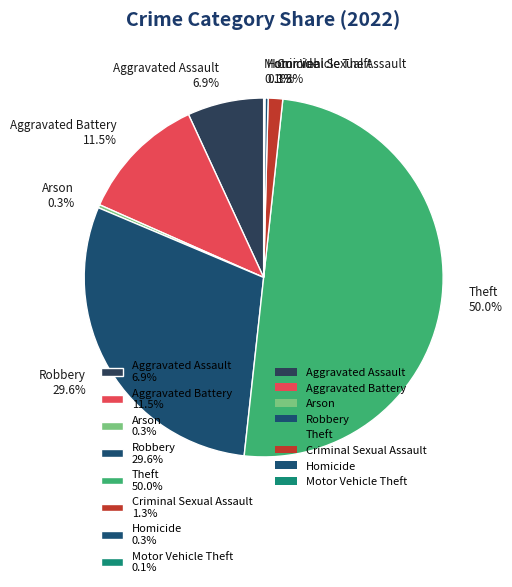

What is the largest slice in the pie chart?

Theft